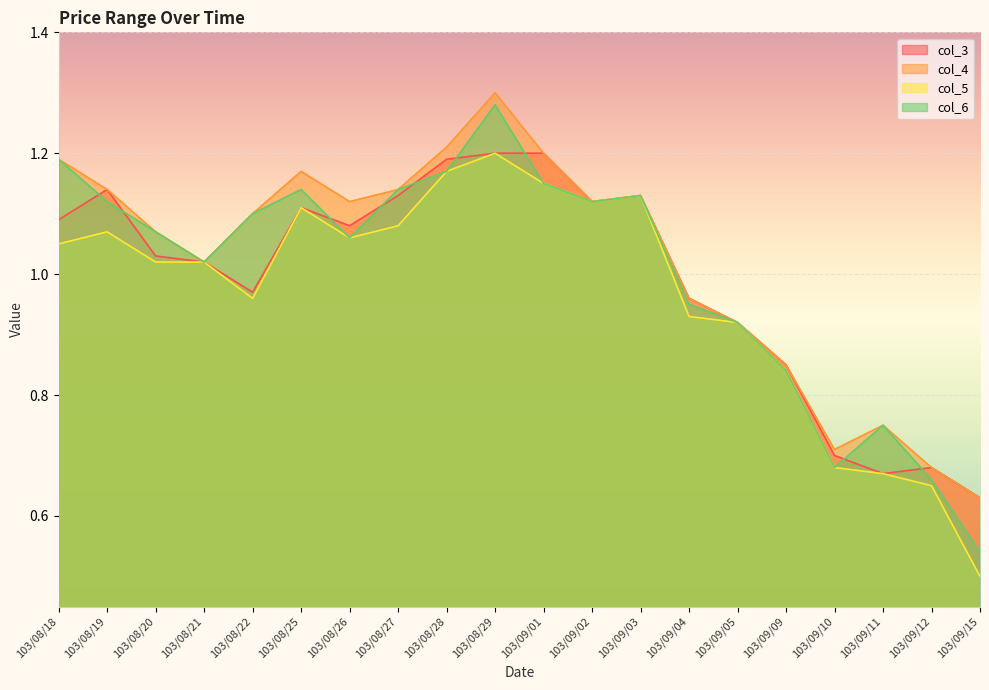

Reading right to left, list all the values displayed in this chart.

col_3: 0.6	0.7	0.7	0.7	0.8	0.9	1.0	1.1	1.1	1.2	1.2	1.2	1.1	1.1	1.1	1.0	1.0	1.0	1.1	1.1
col_4: 0.6	0.7	0.8	0.7	0.8	0.9	1.0	1.1	1.1	1.2	1.3	1.2	1.1	1.1	1.2	1.1	1.0	1.1	1.1	1.2
col_5: 0.5	0.7	0.7	0.7	0.8	0.9	0.9	1.1	1.1	1.1	1.2	1.2	1.1	1.1	1.1	1.0	1.0	1.0	1.1	1.1
col_6: 0.5	0.7	0.8	0.7	0.8	0.9	0.9	1.1	1.1	1.1	1.3	1.2	1.1	1.1	1.1	1.1	1.0	1.1	1.1	1.2